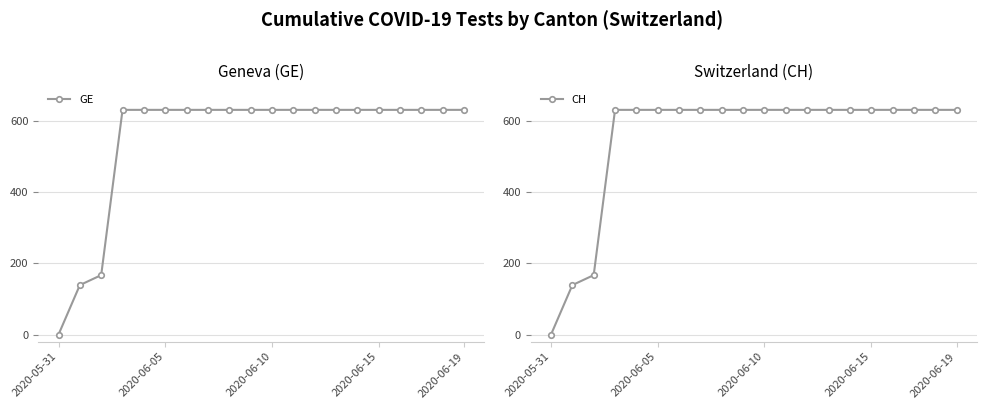

Does the chart have visible grid lines?

Yes